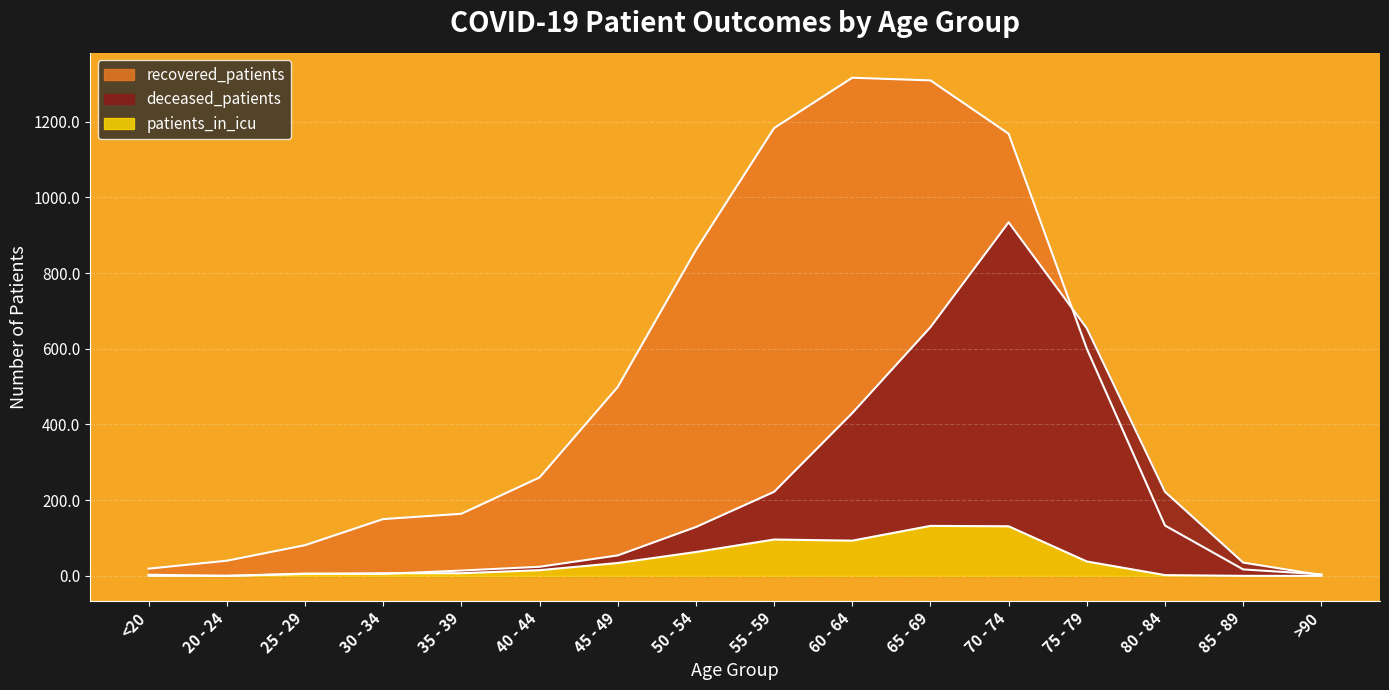

At 45 - 49, list the series in order from largest to smallest.

recovered_patients, deceased_patients, patients_in_icu